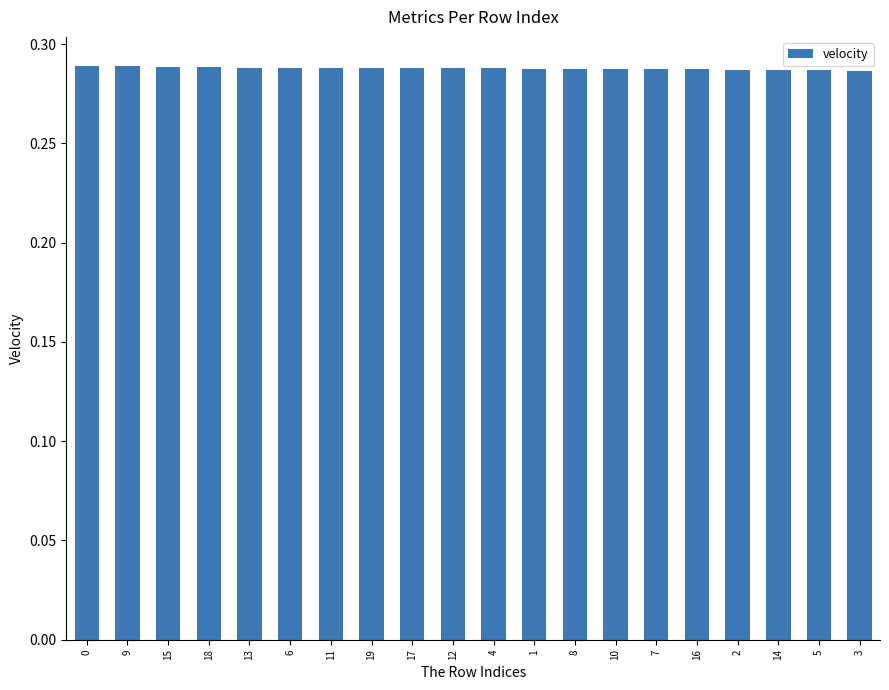

What is the label of the 13th bar from the right?

19